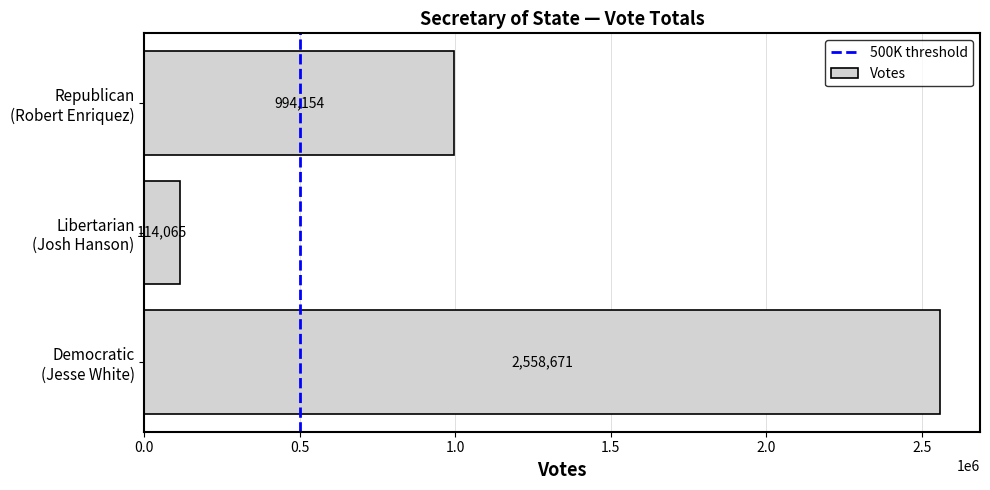

True or false: the data shows 417414 at Republican
(Robert Enriquez).

False